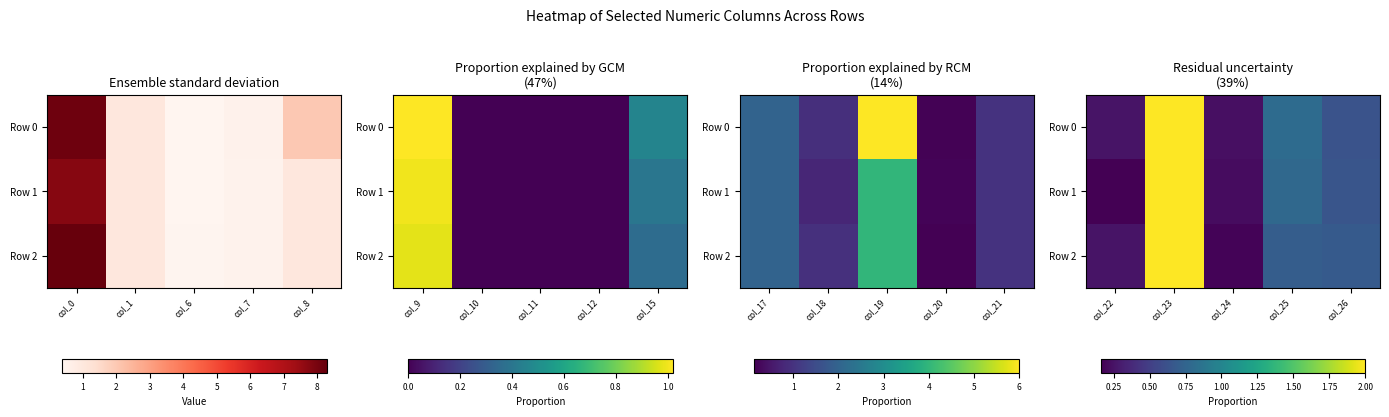

The Row 2 series shows 0.2 at col_25. True or false?

False